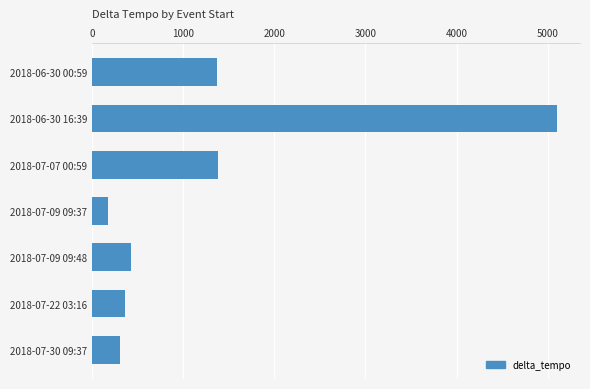

What is the ratio of the value at 2018-06-30 16:39 to the value at 2018-07-09 09:37?

29.1